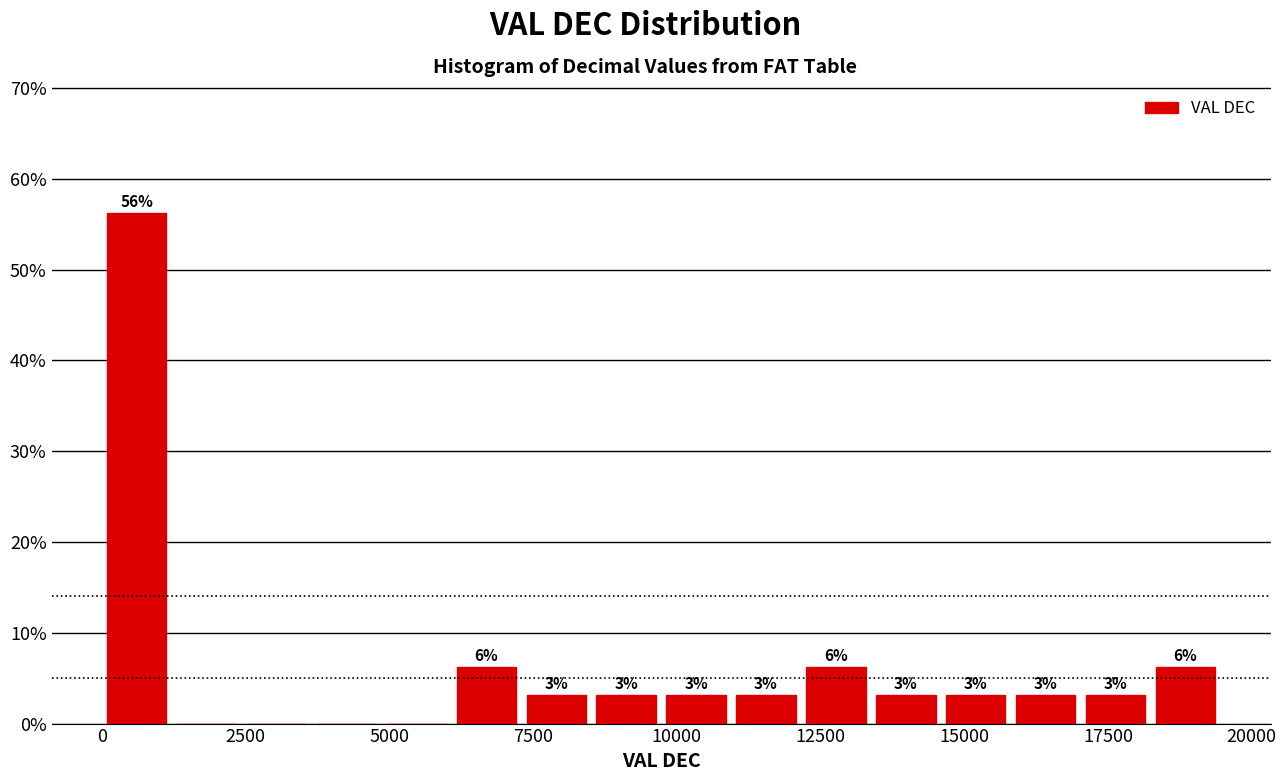

Around what value on the x-axis is the tallest bar? Give the approximate position of its centre, as read against the axis.

500